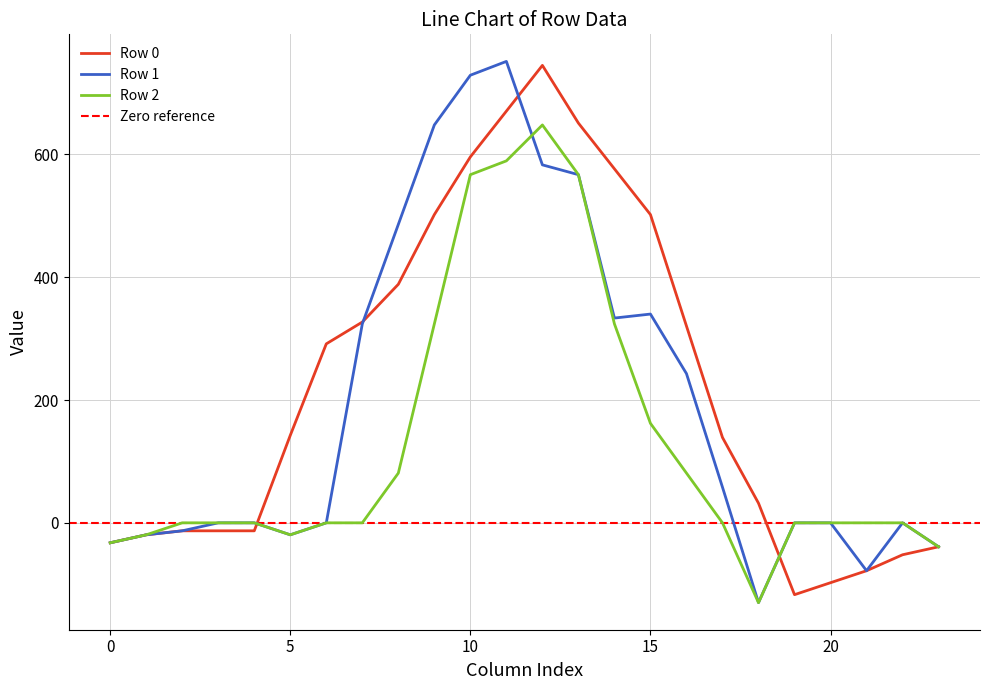

Count the number of categories in the chart.

24